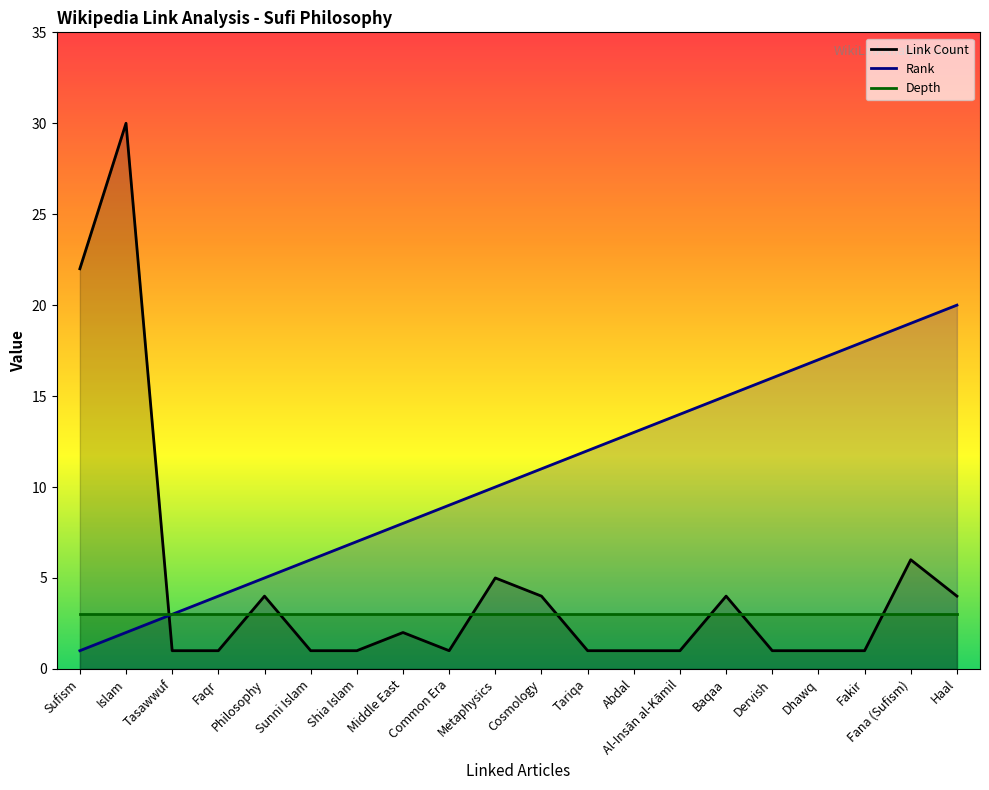

Which series has the largest total across all categories?

Rank